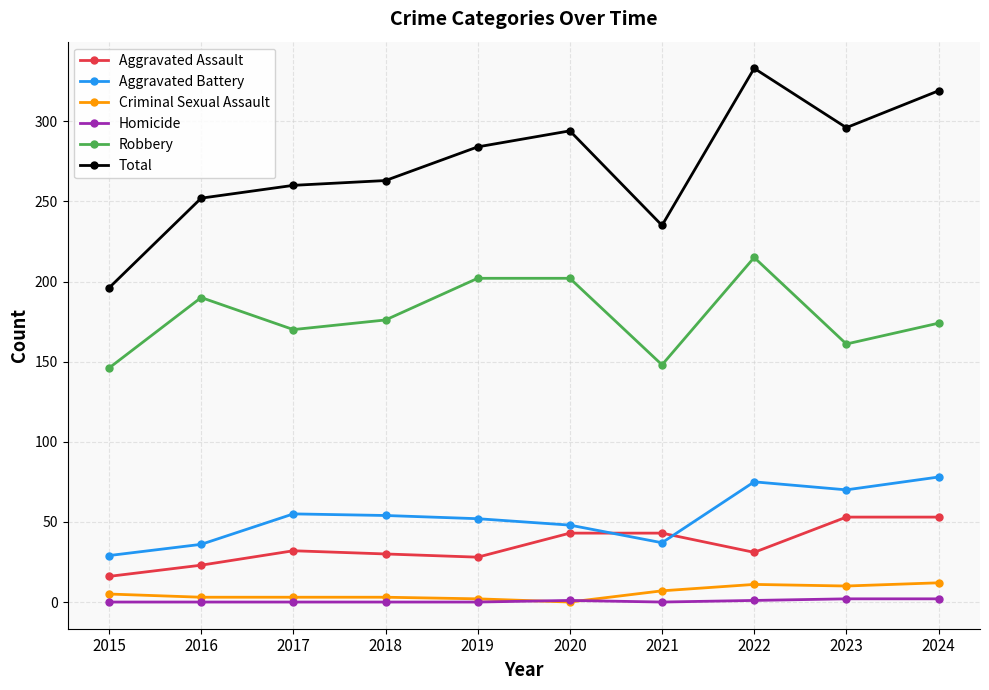

How many data points does each series have?

10